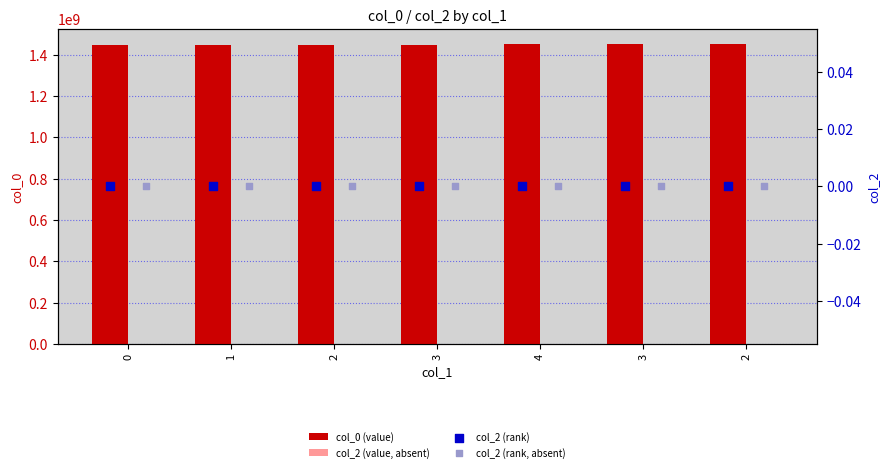

At which category is the sum across all series the highest?

2